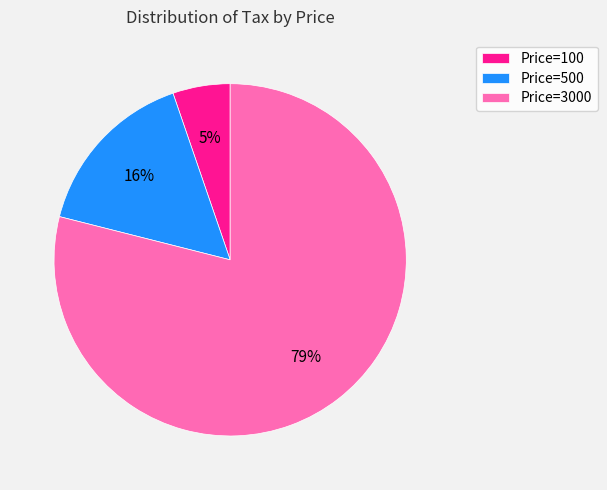

Is there a majority slice in this chart?

Yes